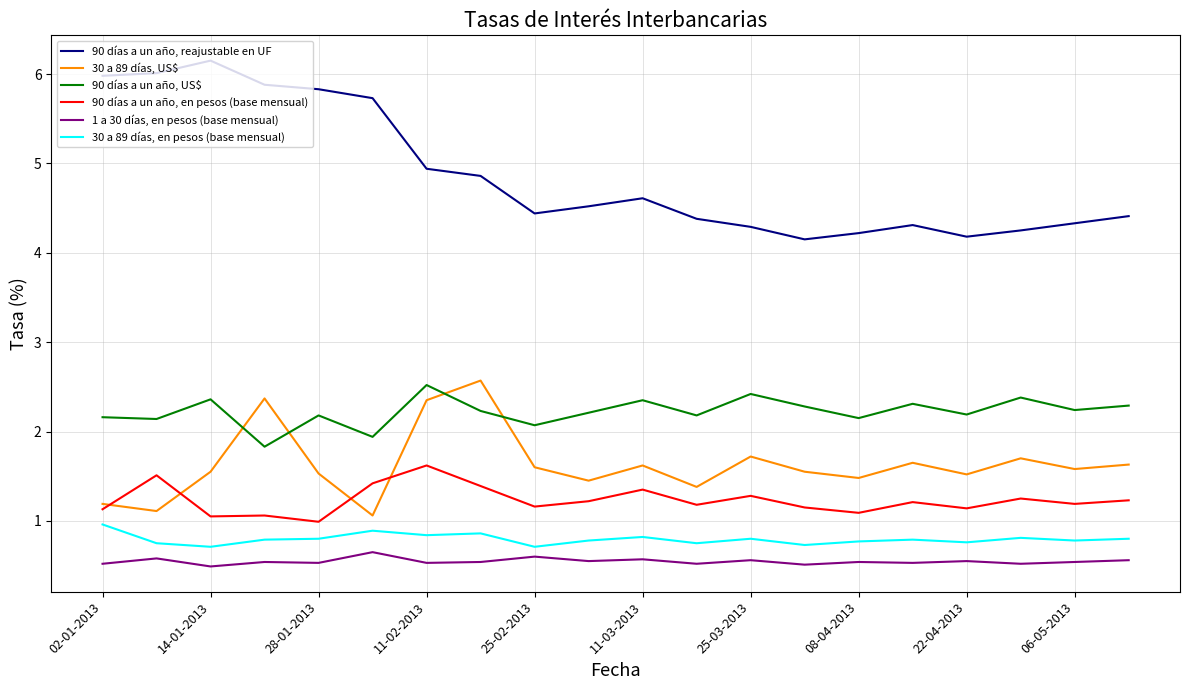

Which series has the largest total across all categories?

90 días a un año, reajustable en UF